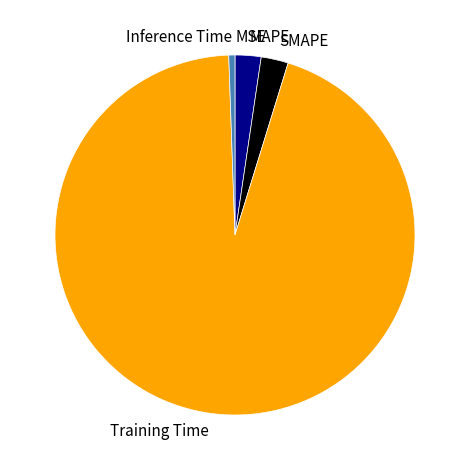

What is the largest slice in the pie chart?

Training Time